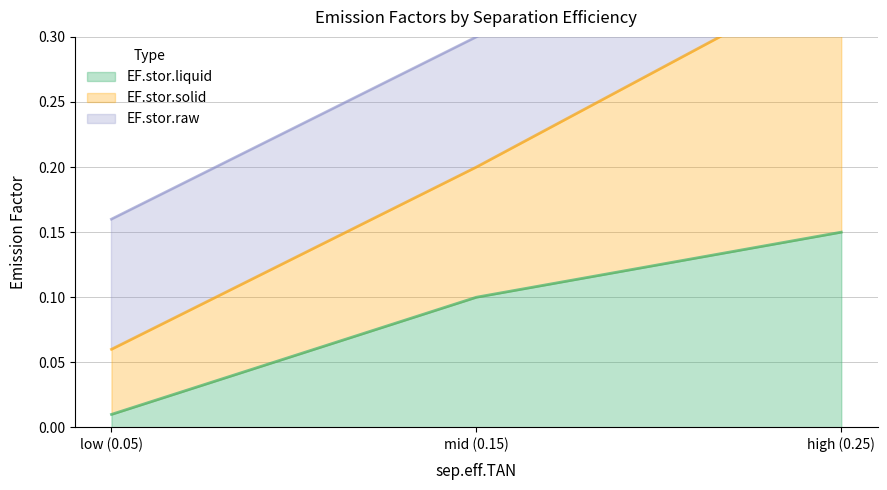

Between low (0.05) and high (0.25), which is larger?

high (0.25)